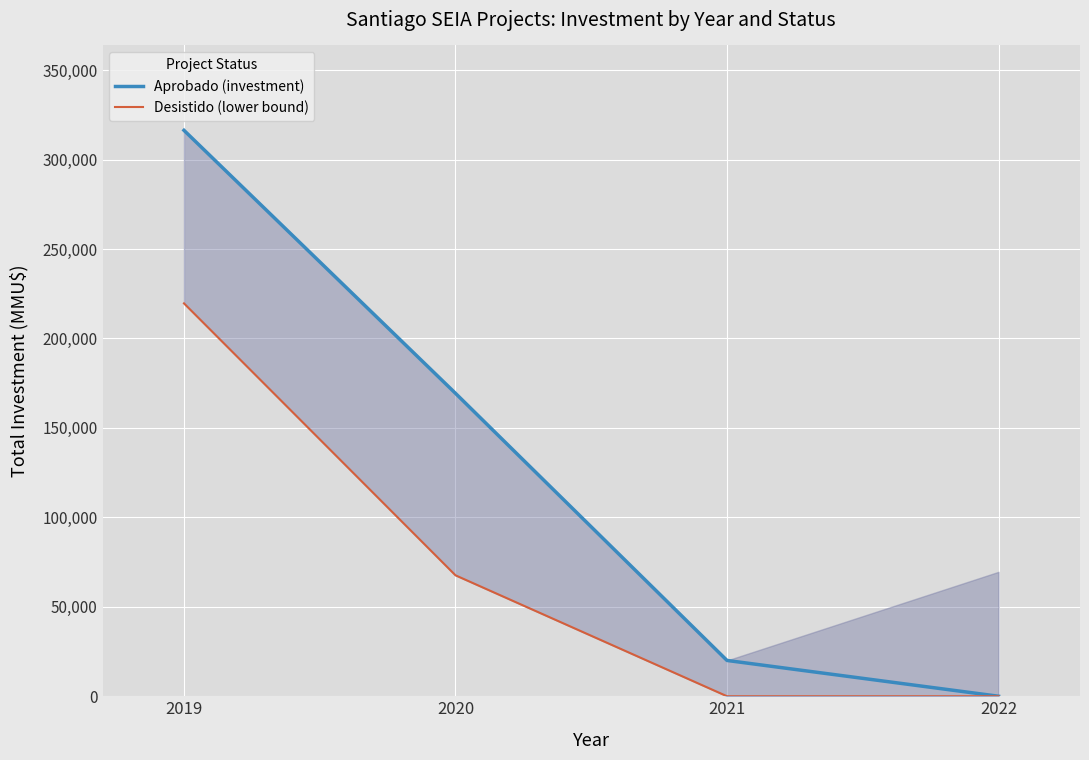

True or false: Aprobado (investment) and Desistido (lower bound) intersect in this chart.

False